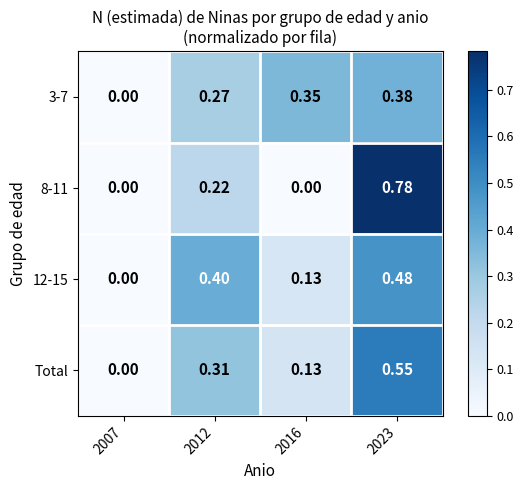

Which category has the highest value across all series?

2023